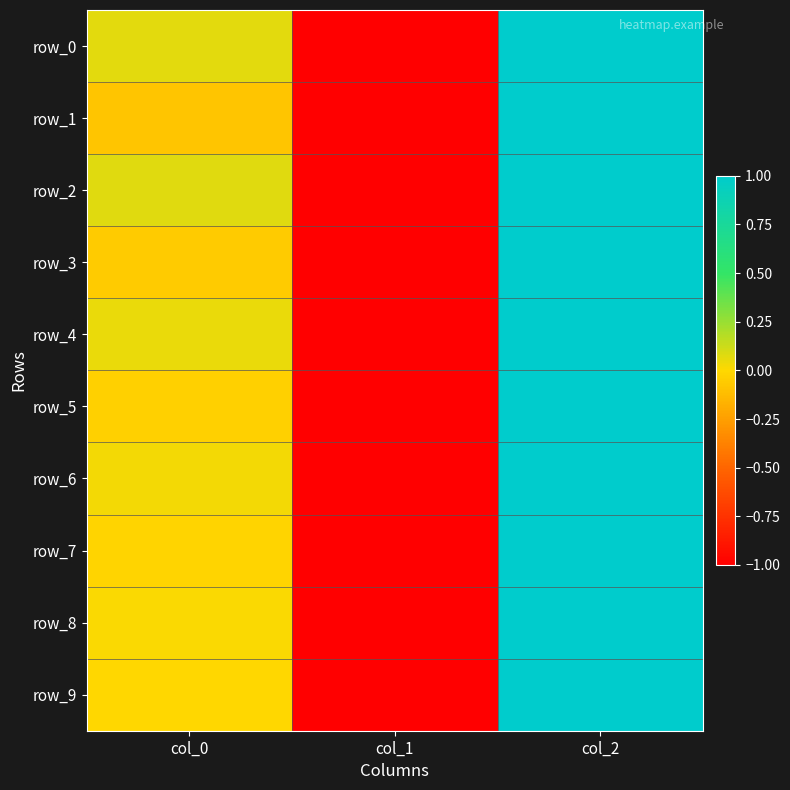

What is the maximum value shown in the chart?

1.0